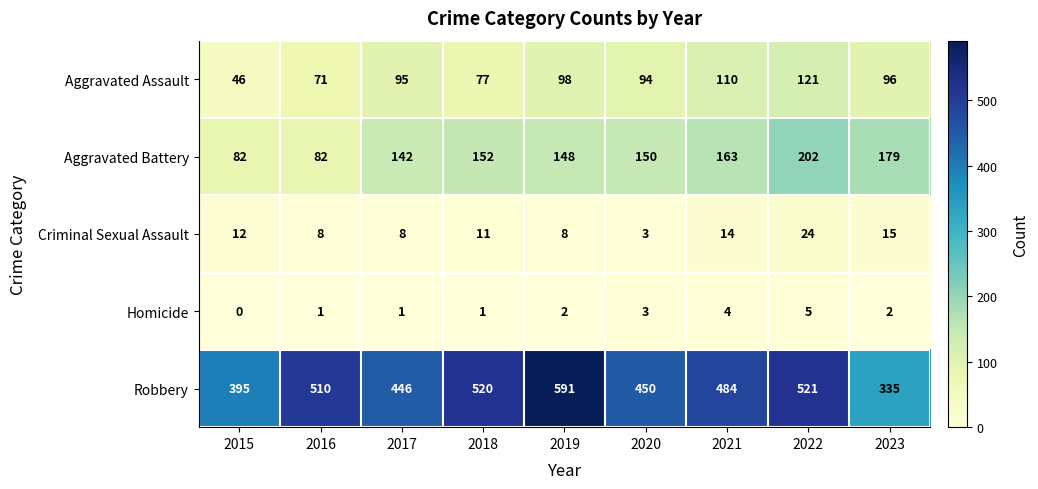

Which series has the largest range (max minus min)?

Robbery